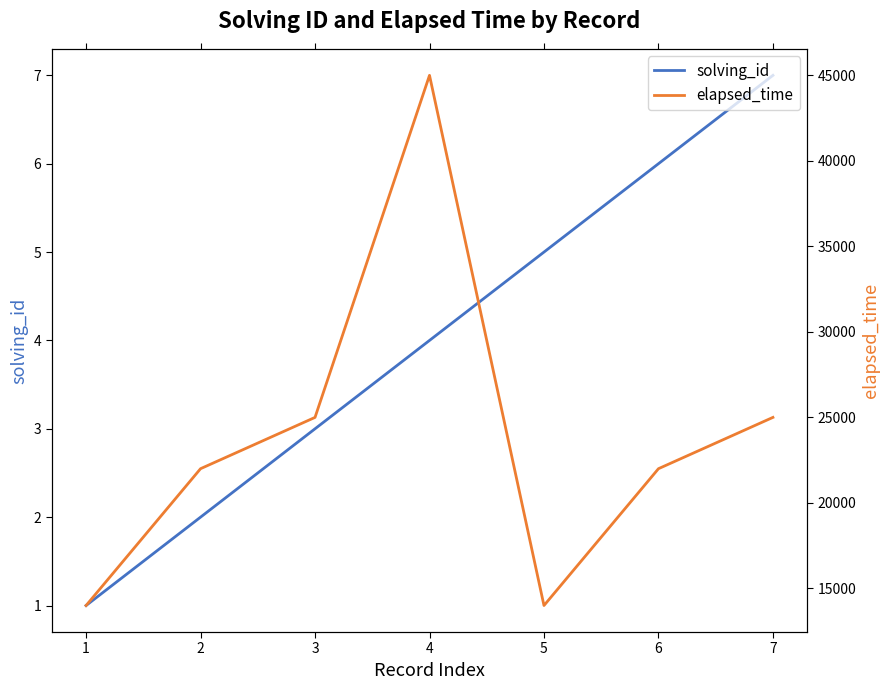

Which category has the lowest value in the elapsed_time series?

1